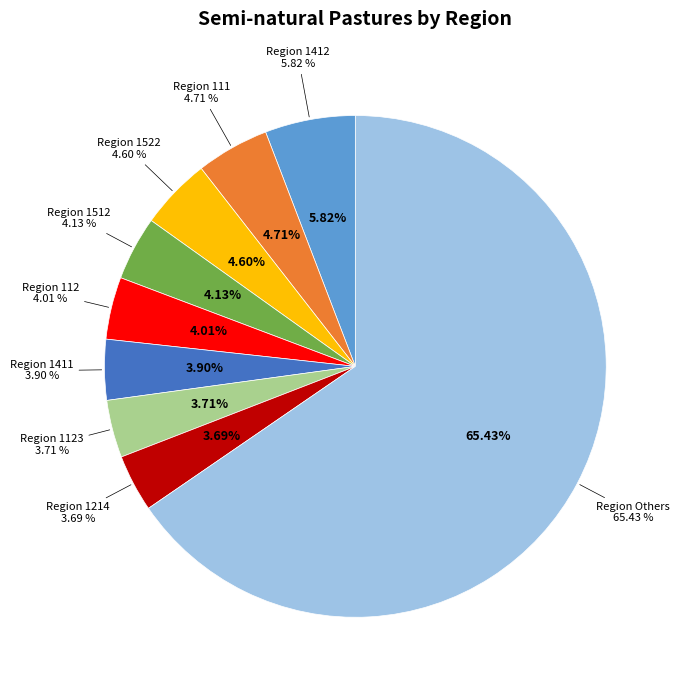

True or false: 1521 accounts for 1% of the total.

False